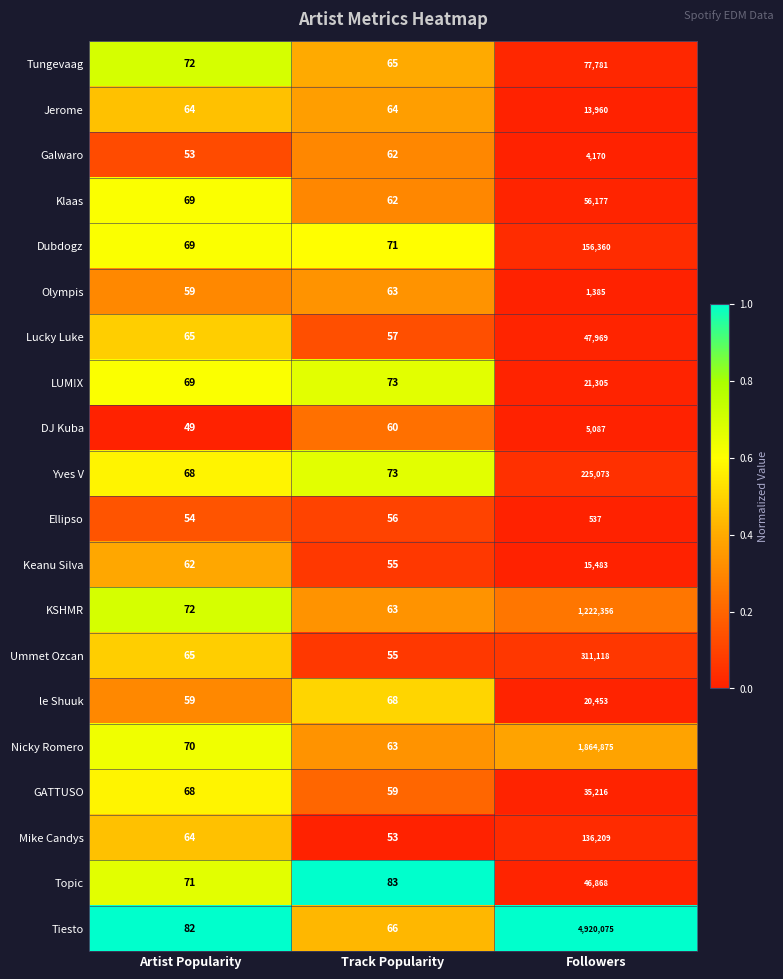

What is the minimum value for le Shuuk?

59